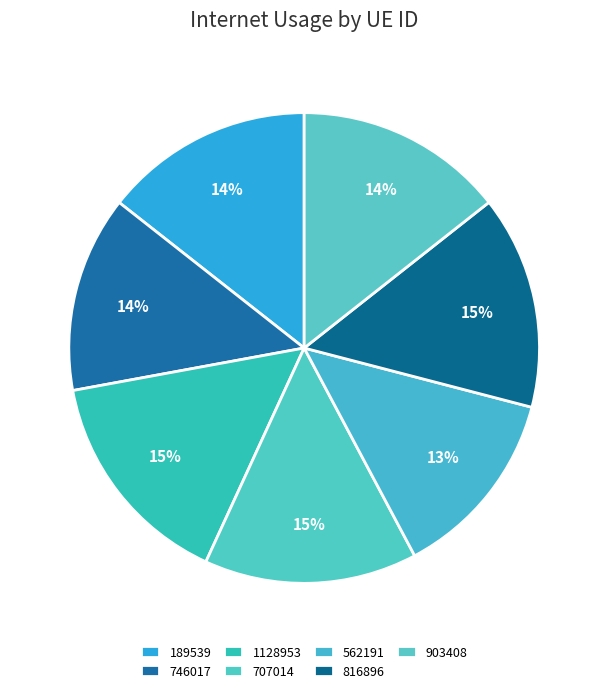

How many segments does this pie chart have?

7